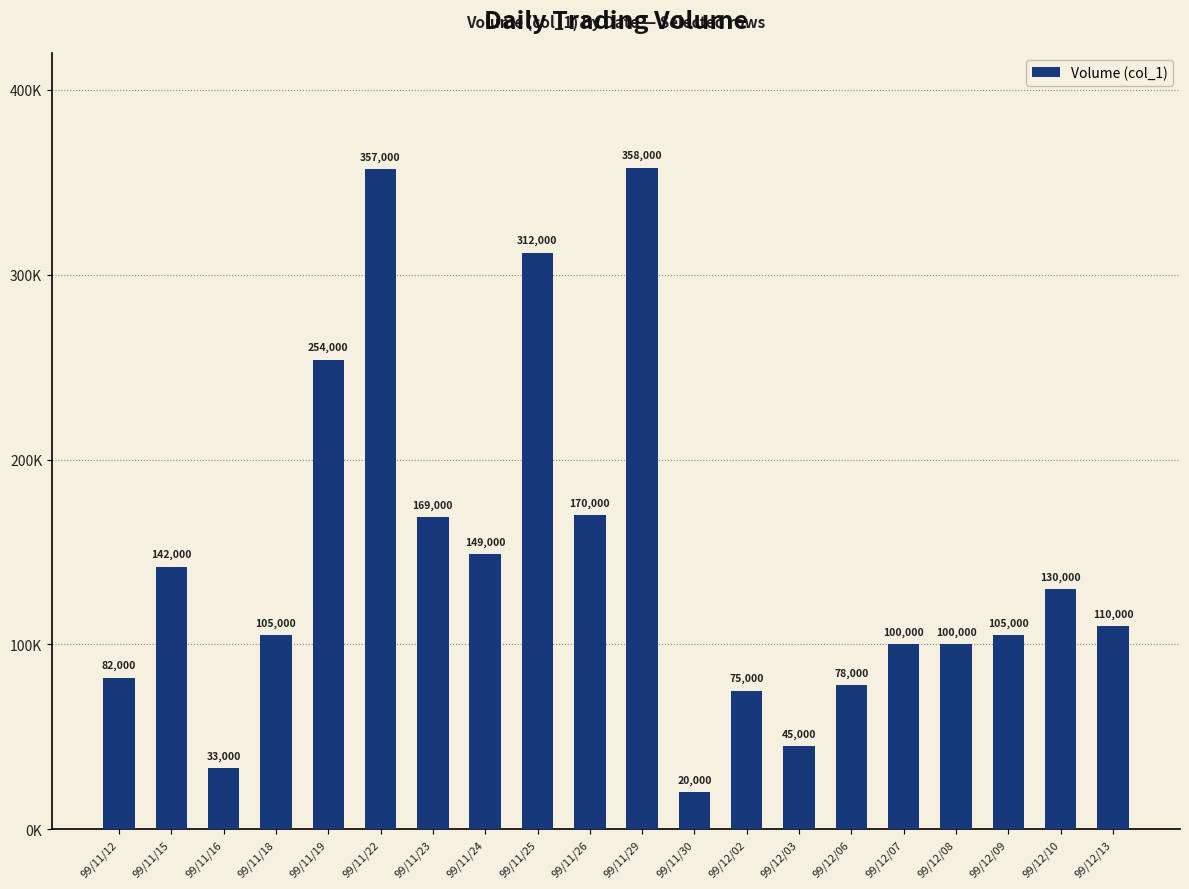

How many bars are there in total?

20